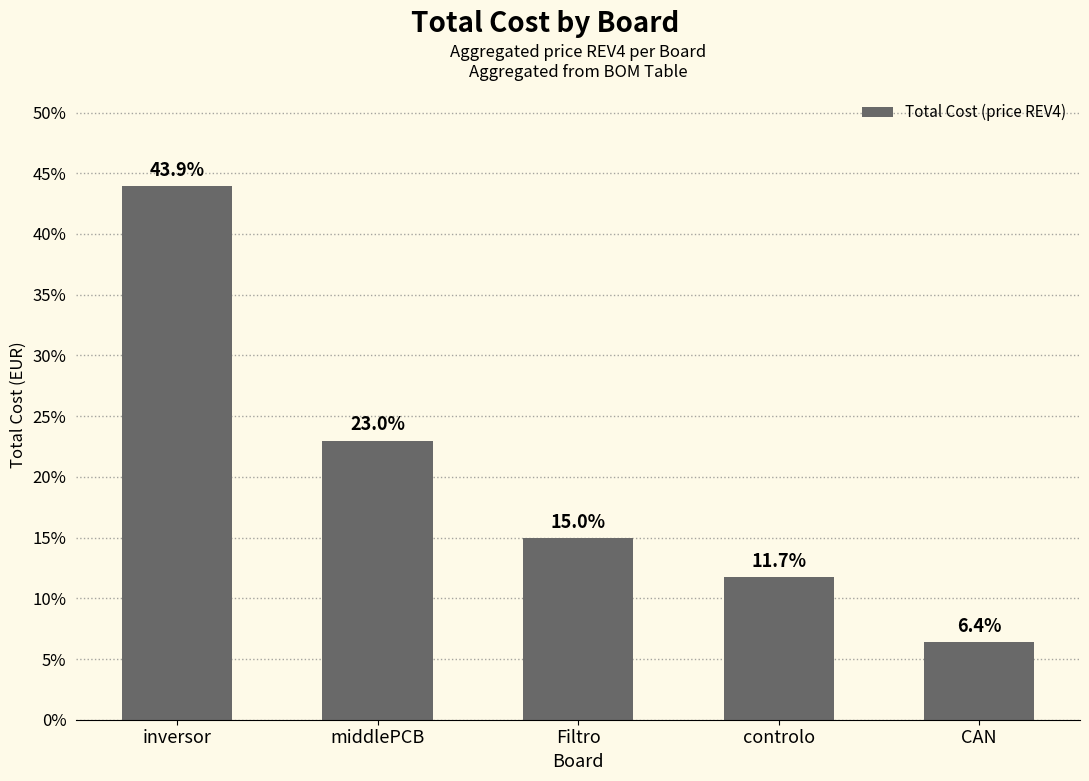

What is the value of the 2nd bar from the left?

23.0